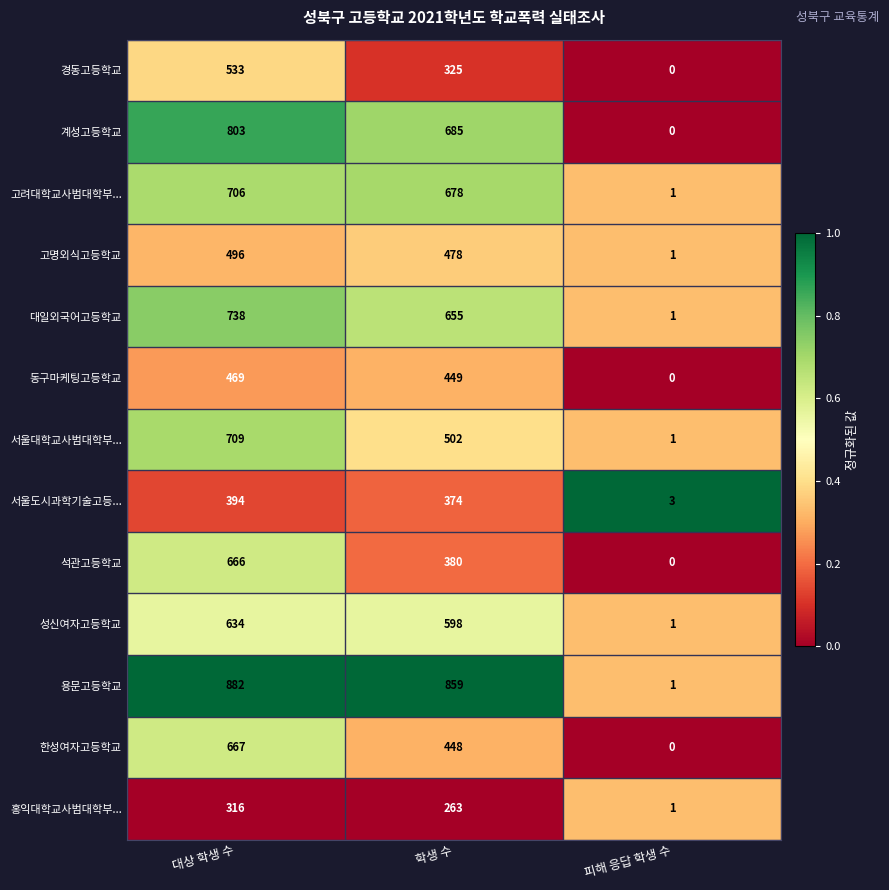

Rank the series by their maximum value, from lowest to highest.

홍익대학교사범대학부..., 서울도시과학기술고등..., 동구마케팅고등학교, 고명외식고등학교, 경동고등학교, 성신여자고등학교, 석관고등학교, 한성여자고등학교, 고려대학교사범대학부..., 서울대학교사범대학부..., 대일외국어고등학교, 계성고등학교, 용문고등학교